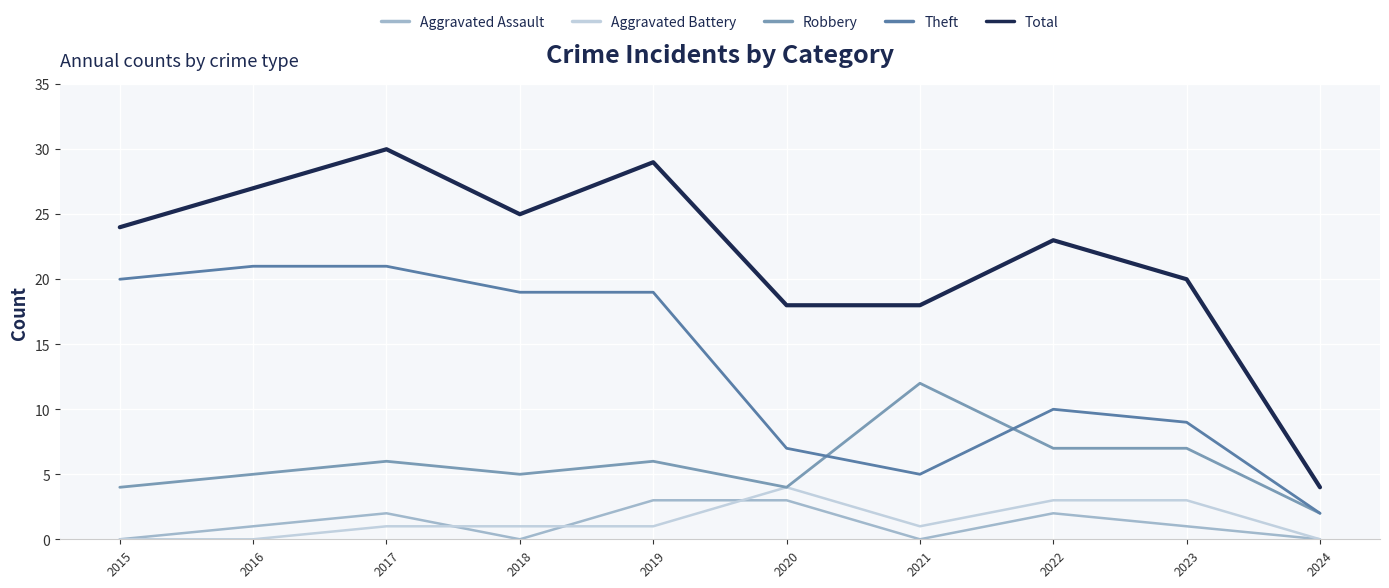

At which category is the sum across all series the highest?

2017